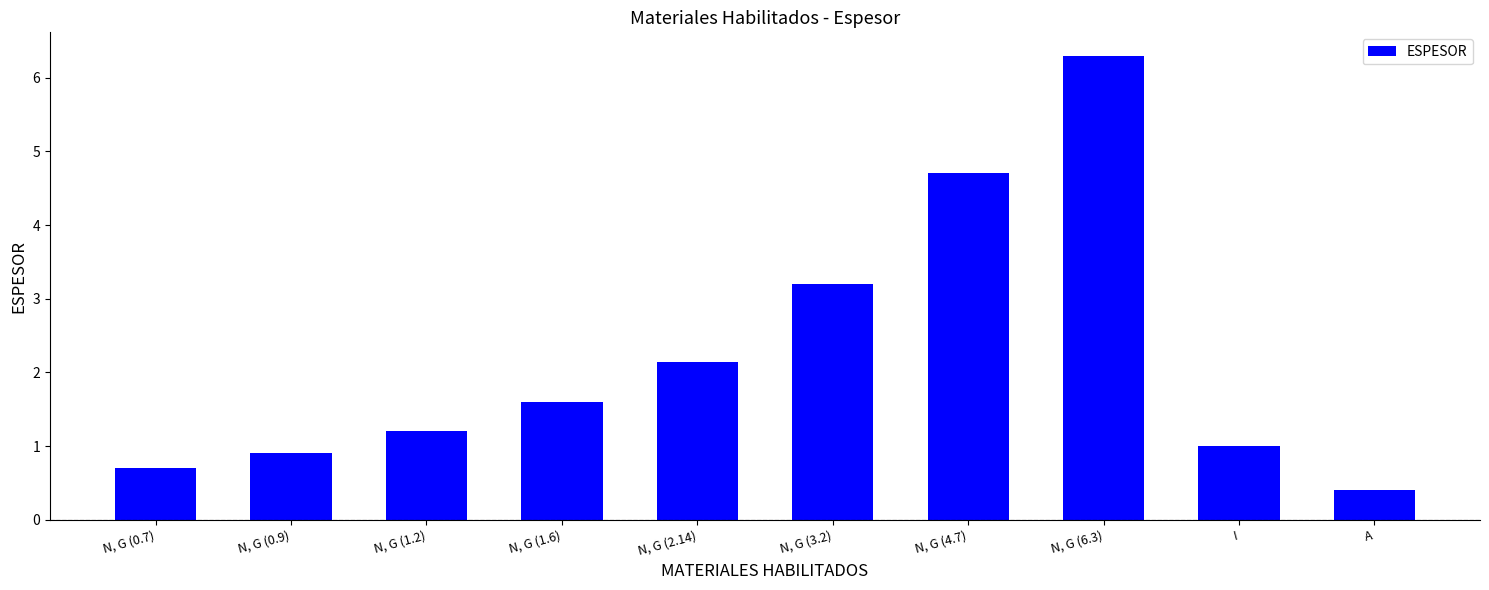

Reading right to left, list all the values displayed in this chart.

0.4	1.0	6.3	4.7	3.2	2.1	1.6	1.2	0.9	0.7